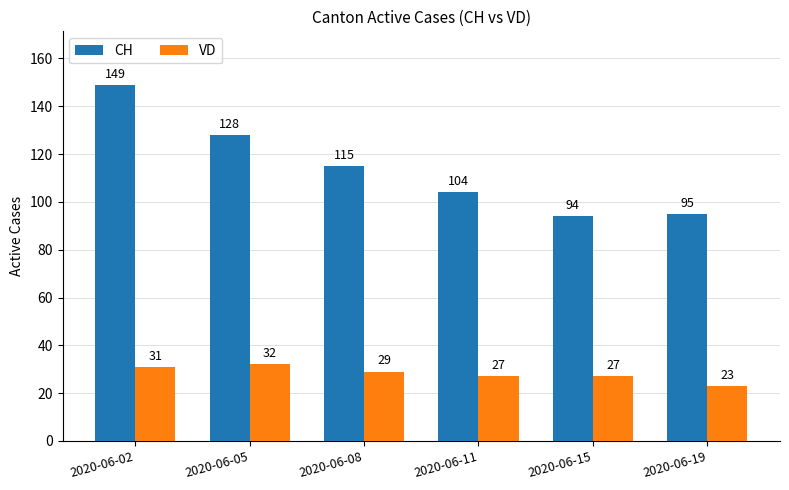

What is the sum of all VD values?

169